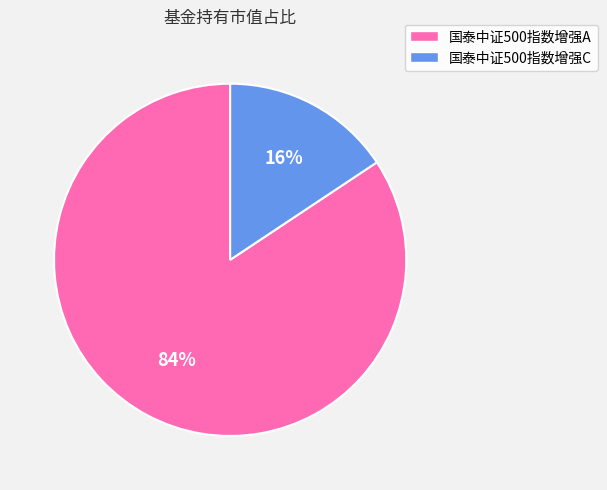

Does 国泰中证500指数增强A account for over 50% of the chart?

Yes